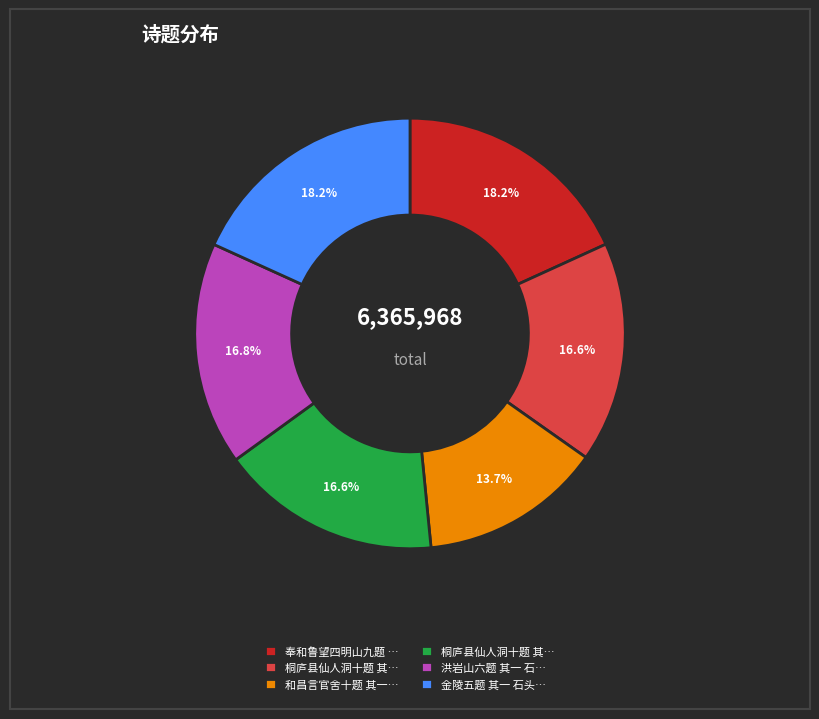

Count the number of slices in the pie.

6